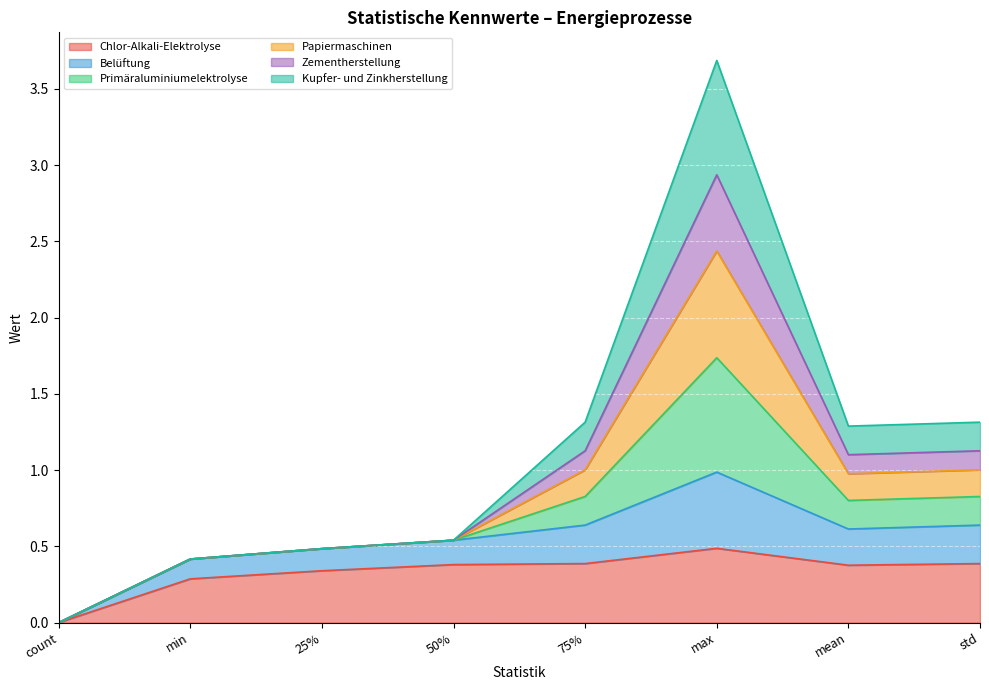

What is the difference between the highest and lowest values at 50%?

0.2